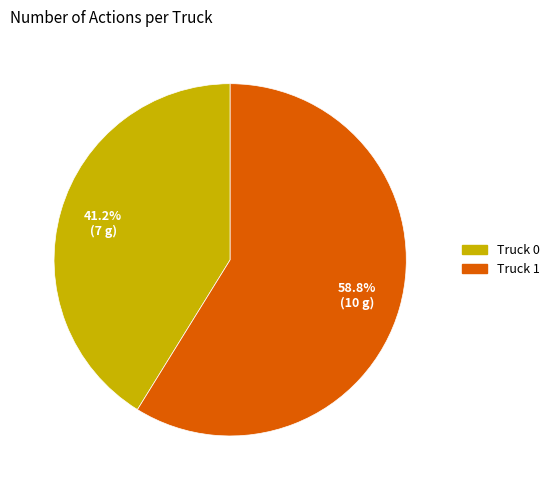

What is the total percentage of Truck 0 and Truck 1?

100.0%